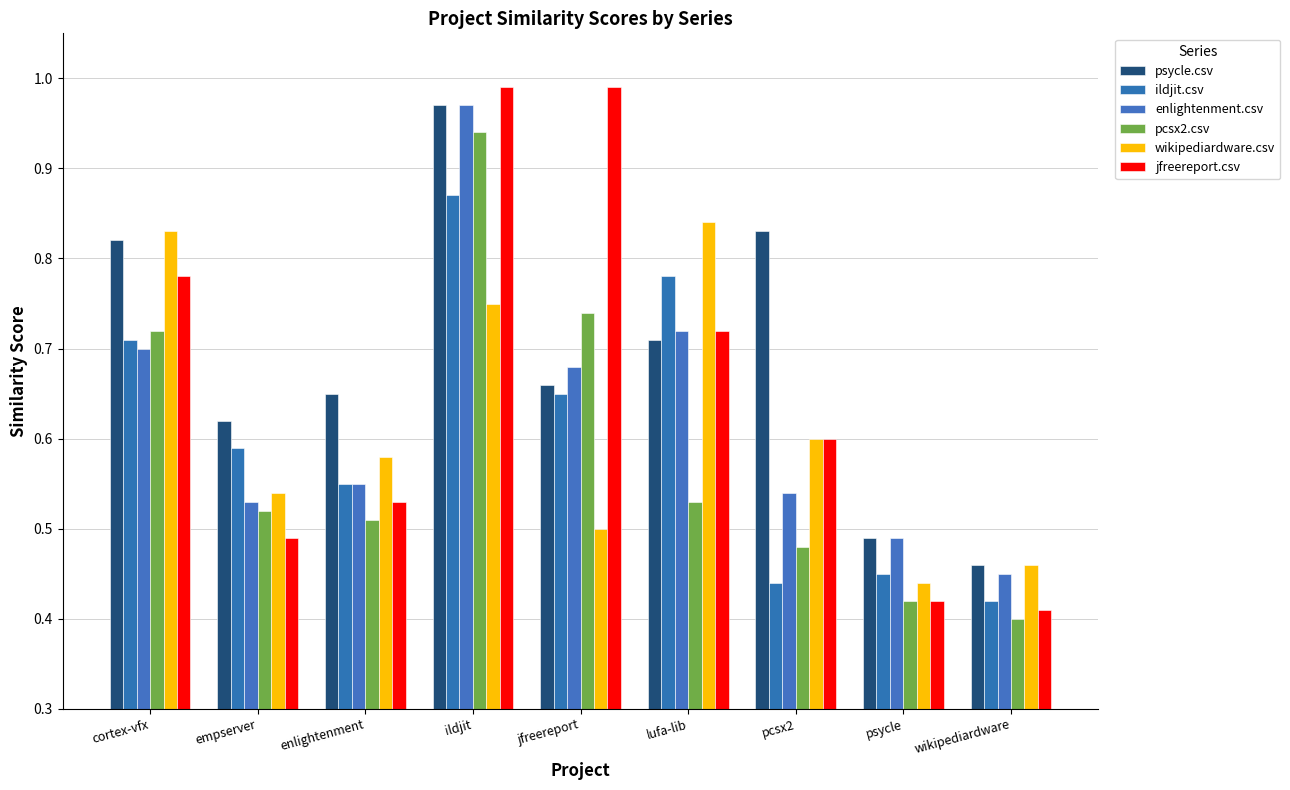

What is the label of the 7th bar from the right?

enlightenment